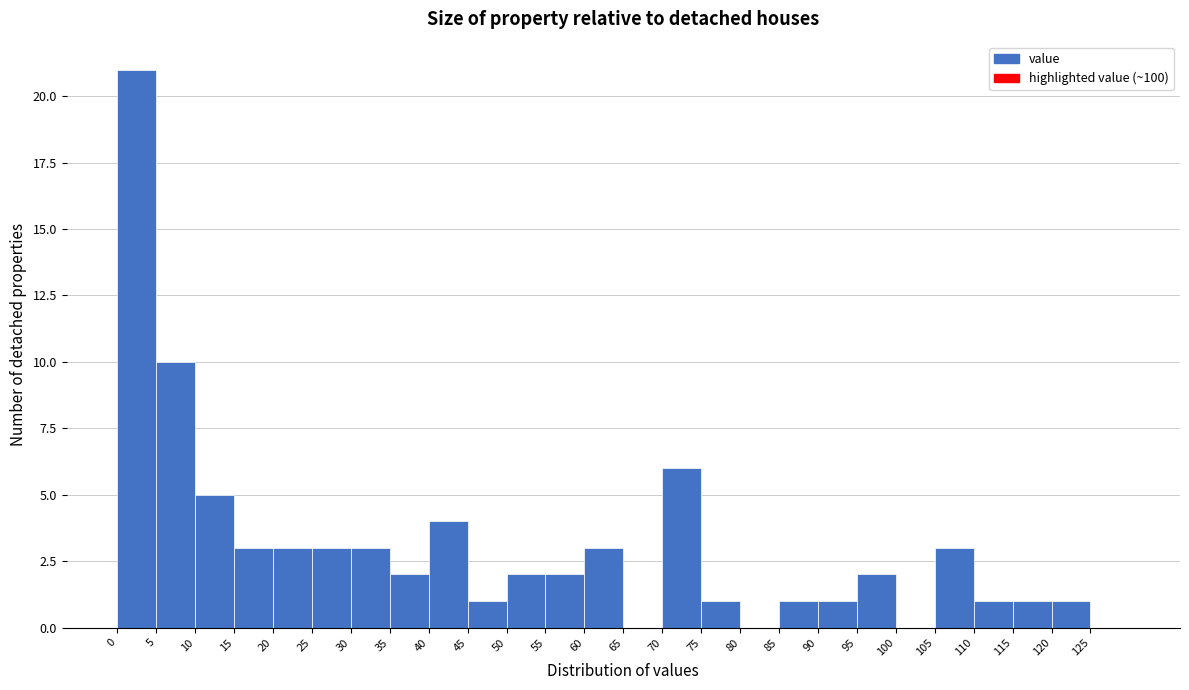

What is the height of the bar covering 70 to 75 on the x-axis? The values are not printed on the chart, so give them approximately, as read against the axis.

6